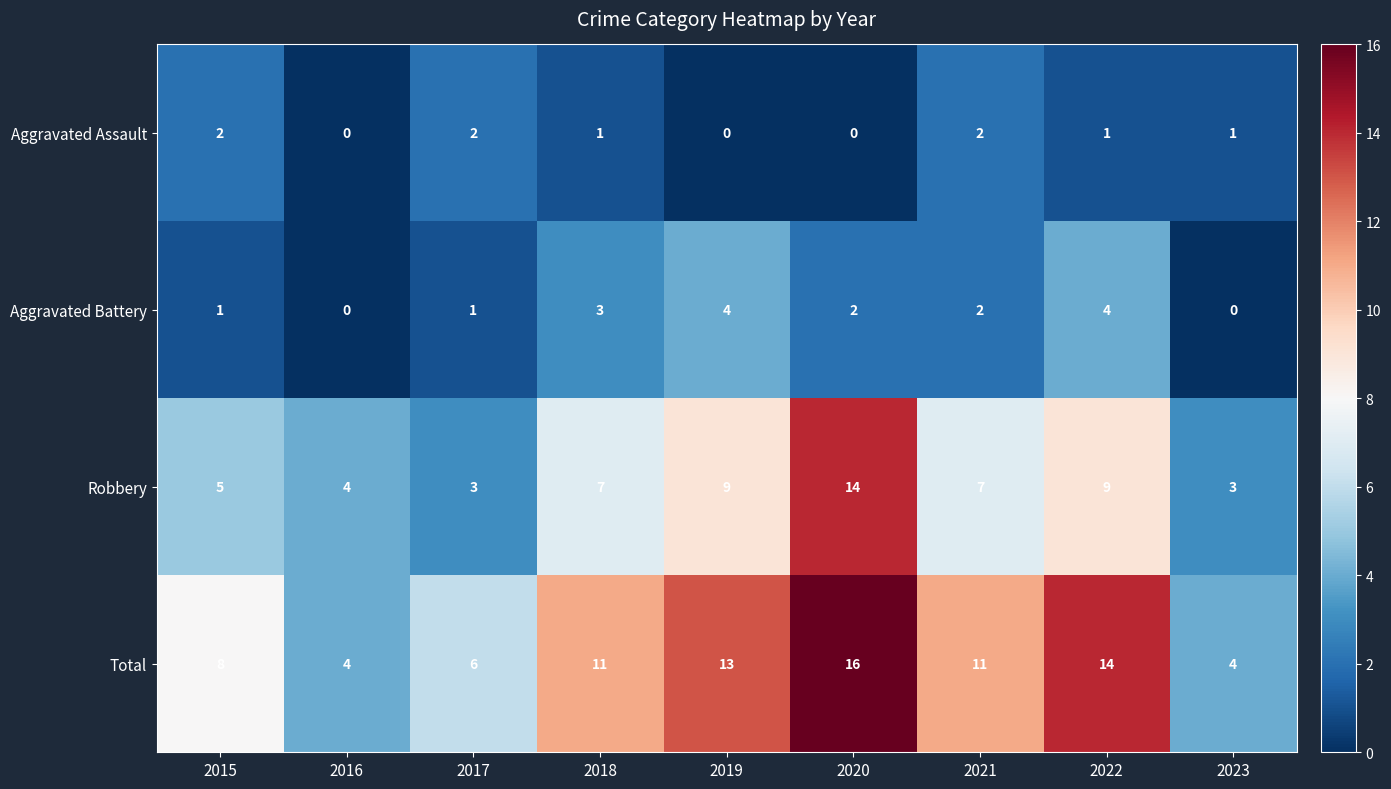

What is the difference between the Total values at 2023 and 2015?

4